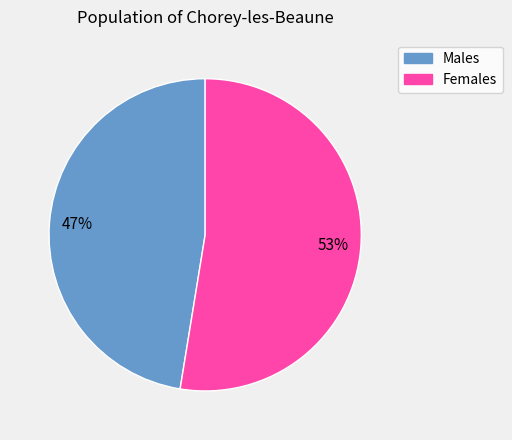

Does any single category account for the majority?

Yes